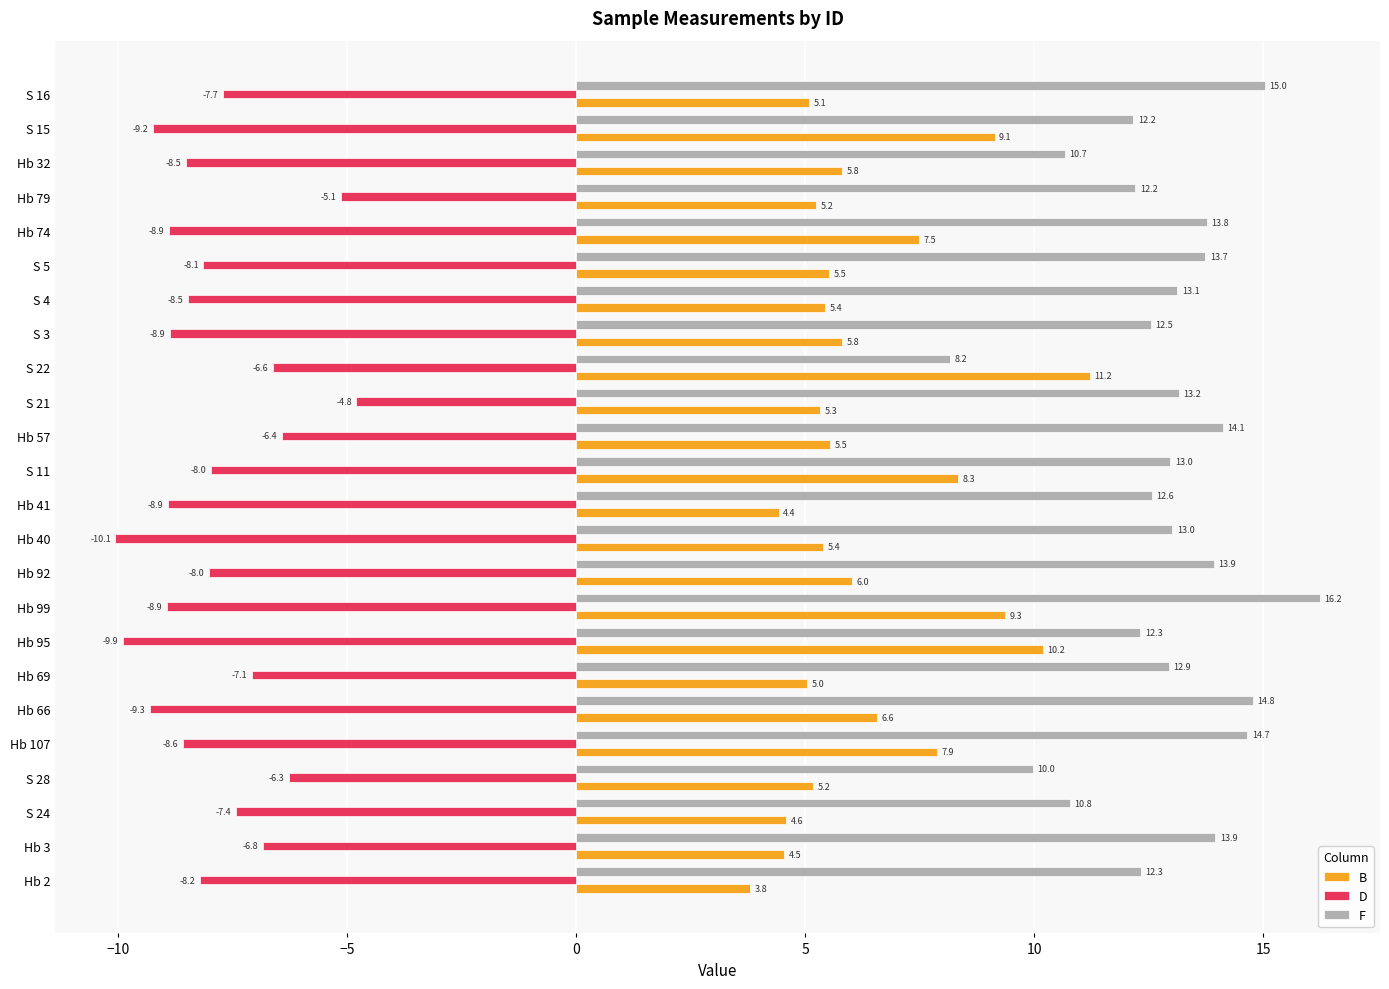

Which series has the widest spread of values?

F